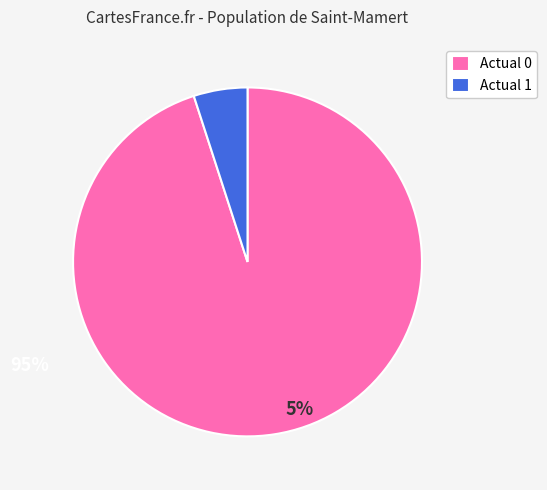

Is the sum of Actual 0 and Actual 1 greater than half?

Yes